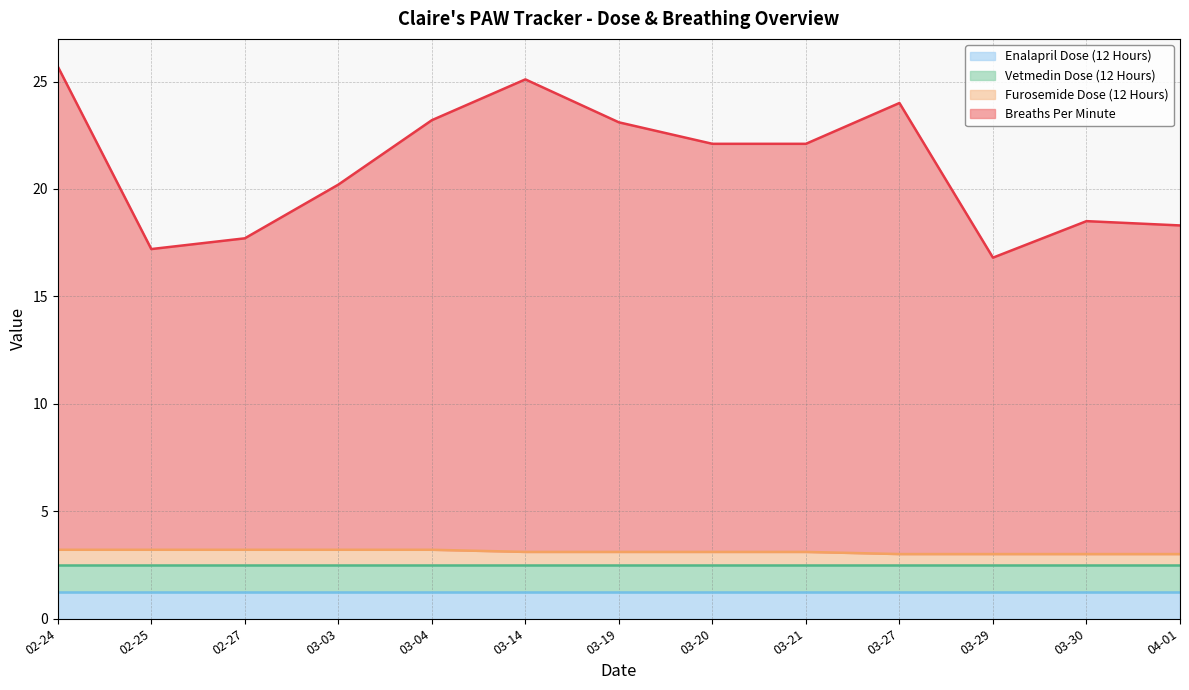

What is the maximum value for Furosemide Dose (12 Hours)?

3.2